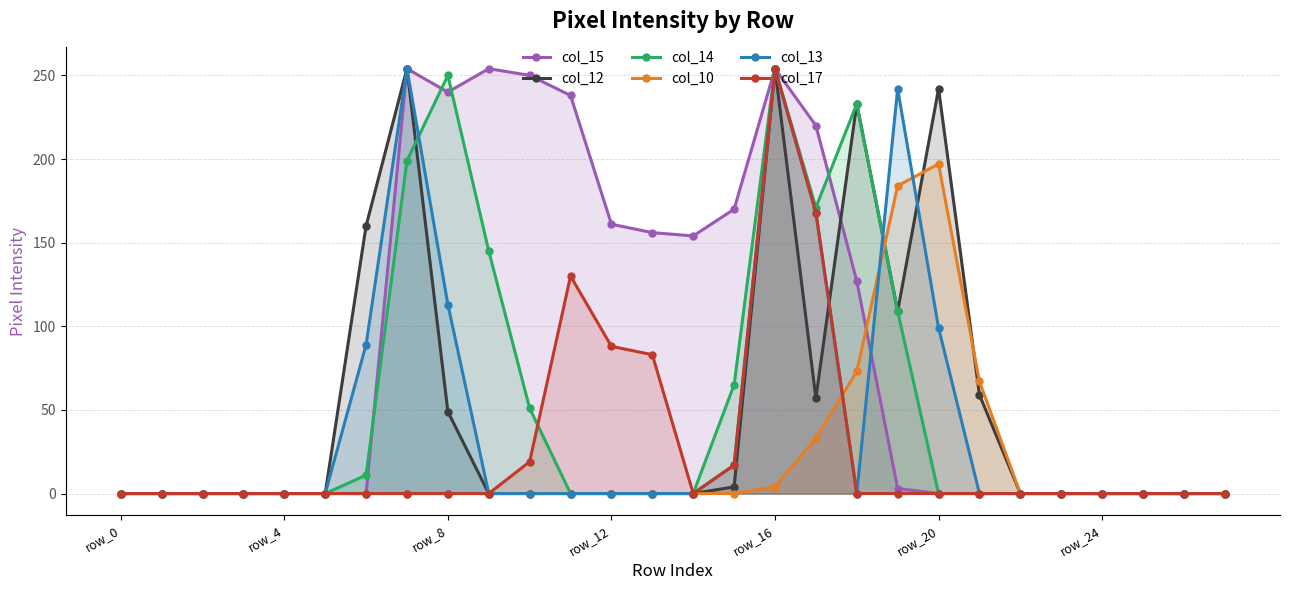

The col_13 series shows 0 at row_4. True or false?

True